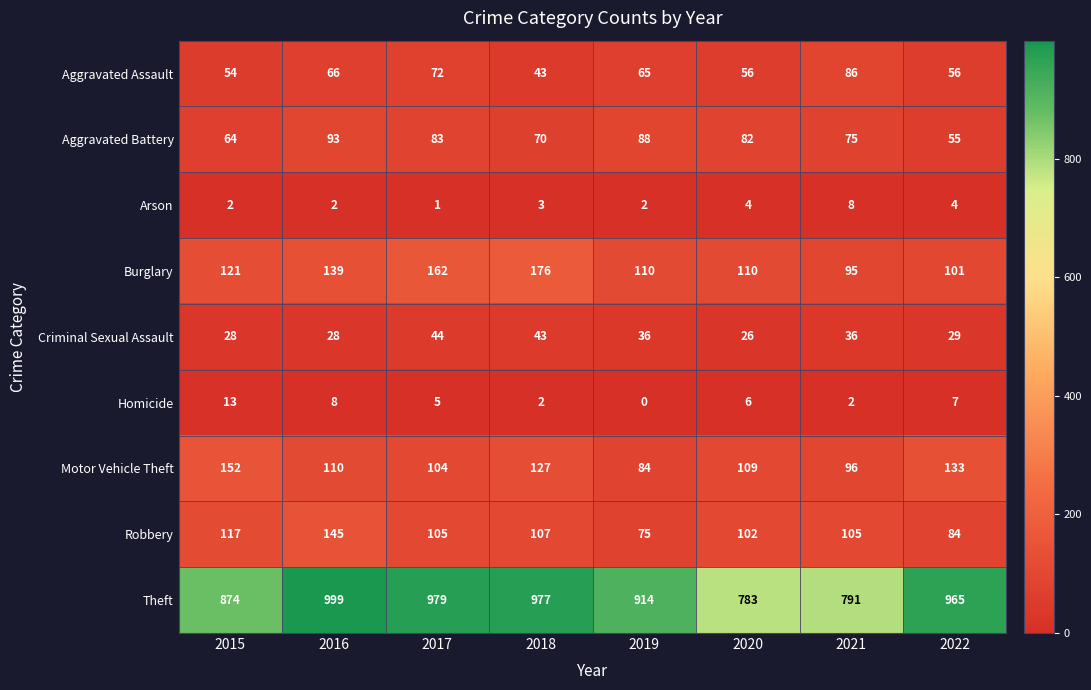

What is the difference between the maximum and minimum values in the Theft series?

216